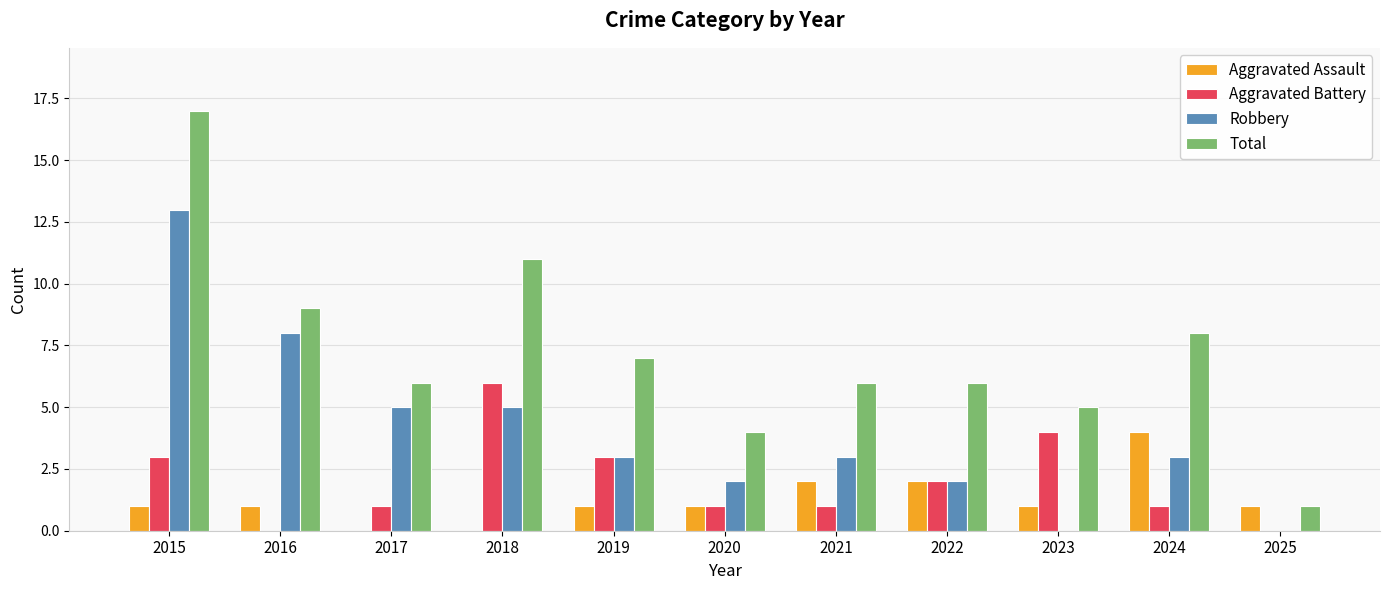

What is the sum of the Robbery values at 2024 and 2021?

6